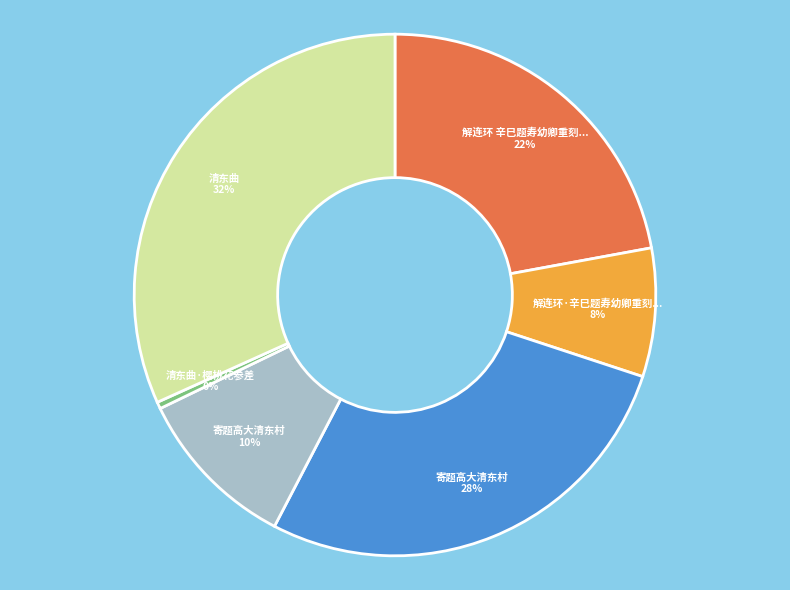

To the nearest percent, what is the average slice percentage?

17%